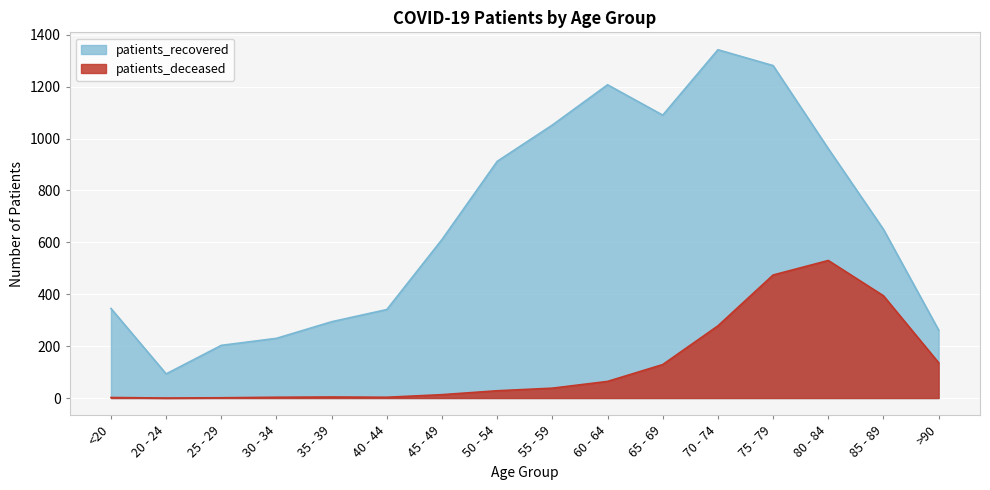

The patients_recovered series shows 1076 at 45 - 49. True or false?

False